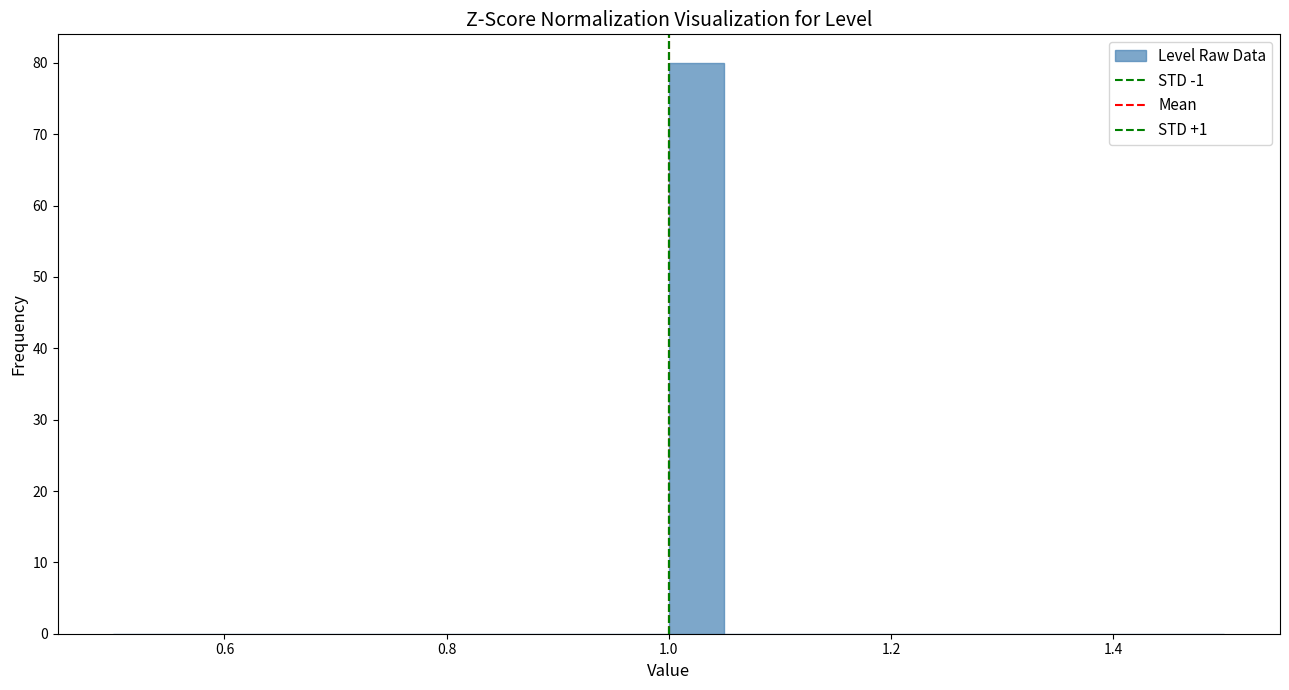

Read against the x-axis, roughly where is the centre of the tallest bar?

1.02